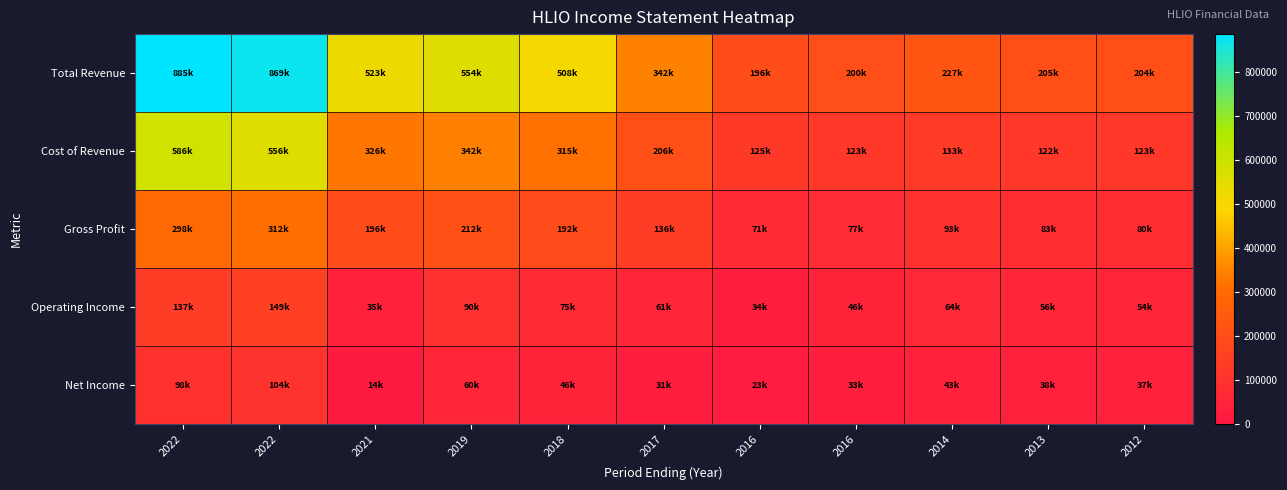

Reading left to right, list all the values displayed in this chart.

Total Revenue: 2022=885400	2022=869200	2021=523000	2019=554700	2018=508000	2017=342800	2016=196900	2016=200700	2014=227700	2013=205300	2012=204400
Cost of Revenue: 2022=586900	2022=556400	2021=326800	2019=342400	2018=315400	2017=206300	2016=125600	2016=123600	2014=133800	2013=122300	2012=123800
Gross Profit: 2022=298500	2022=312800	2021=196200	2019=212300	2018=192700	2017=136500	2016=71300	2016=77100	2014=93900	2013=83000	2012=80600
Operating Income: 2022=137300	2022=149300	2021=35400	2019=90100	2018=75600	2017=61500	2016=34500	2016=46900	2014=64100	2013=56200	2012=54400
Net Income: 2022=98400	2022=104600	2021=14200	2019=60300	2018=46700	2017=31600	2016=23300	2016=33100	2014=43800	2013=38000	2012=37400